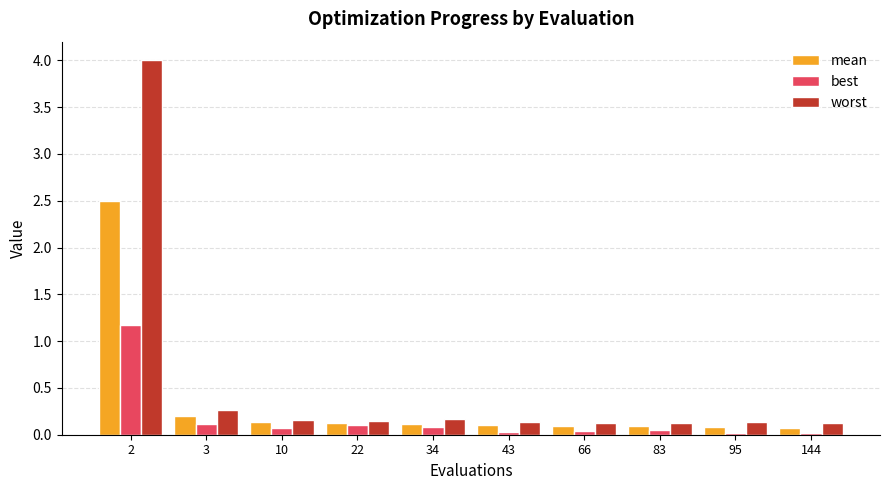

How many bars are there in total?

30